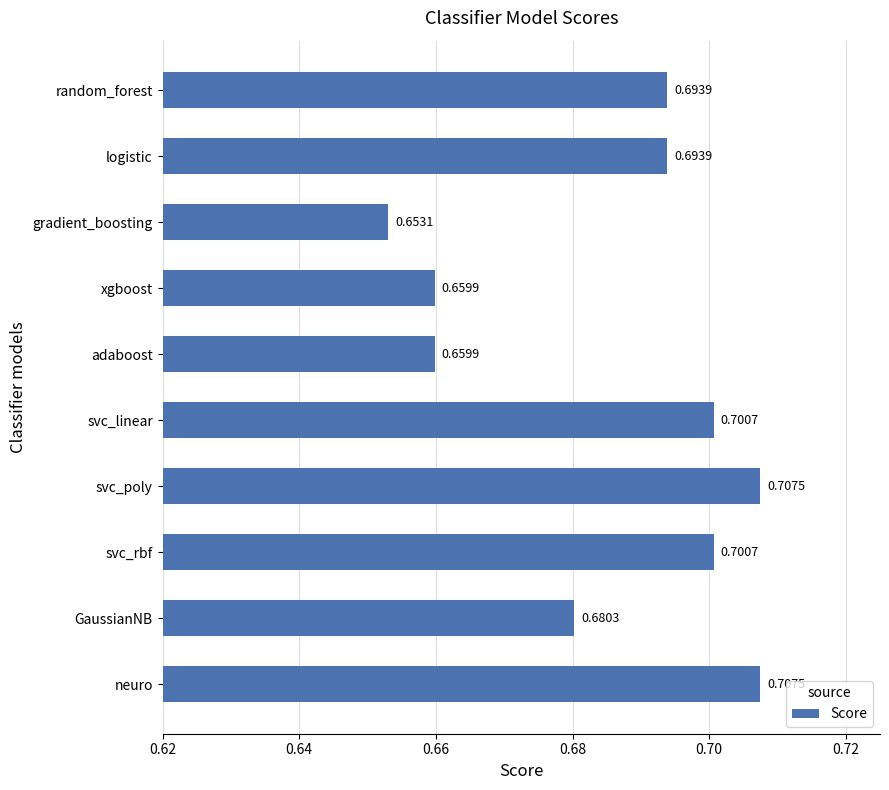

What is the label of the 4th bar from the bottom?

svc_poly